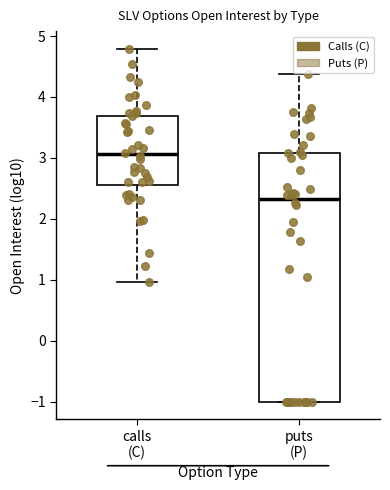

Reading left to right, read every box against the y-axis: the position of its median line, the range the box covers, and the ends of its whiskers. The values are not printed on the chart, so give them approximately, as read against the axis.

calls (C): median 3.1, box 2.6 to 3.7, whiskers 1.0 to 4.8
puts (P): median 2.3, box -1.0 to 3.1, whiskers -1.0 to 4.4